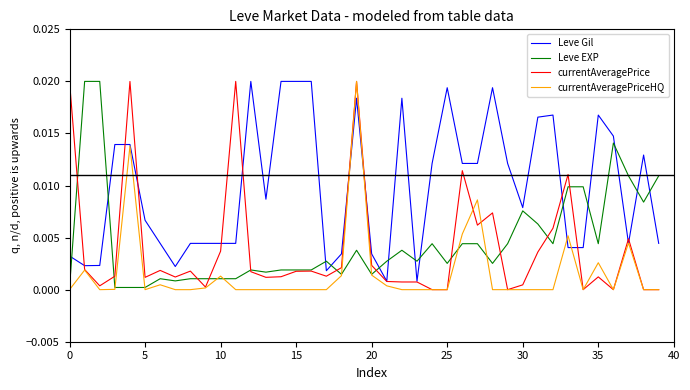

Which series ends up on top after the final intersection of Leve Gil and Leve EXP?

Leve EXP